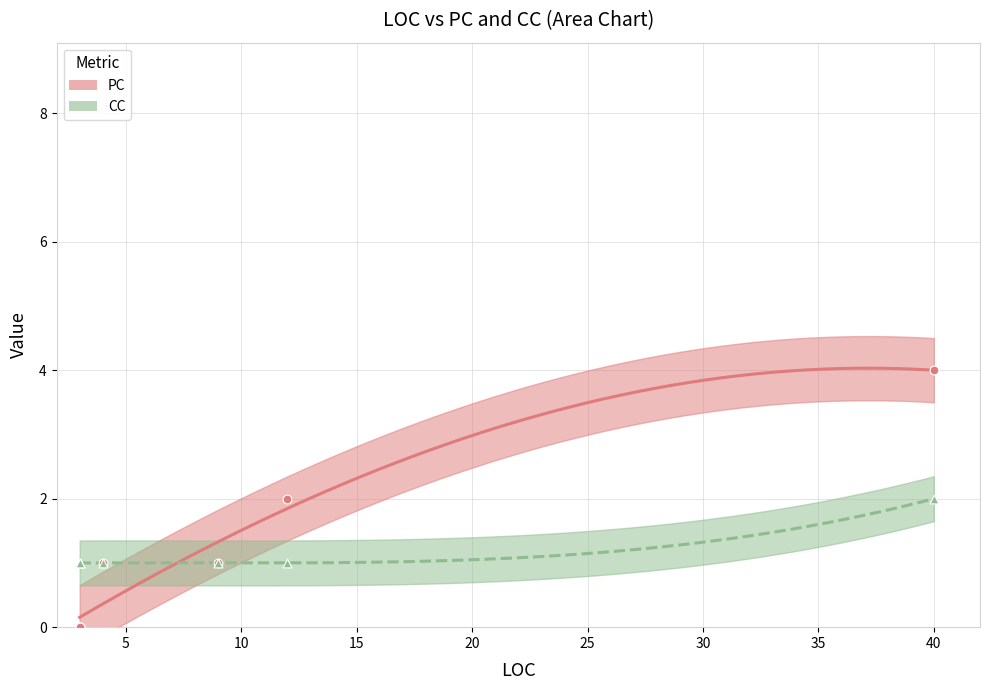

Between 3 and 3, which is larger?

3